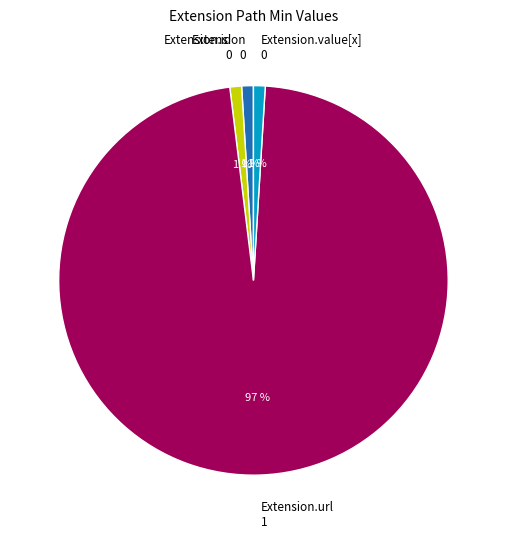

Is the sum of Extension.value[x] and Extension.url greater than half?

Yes